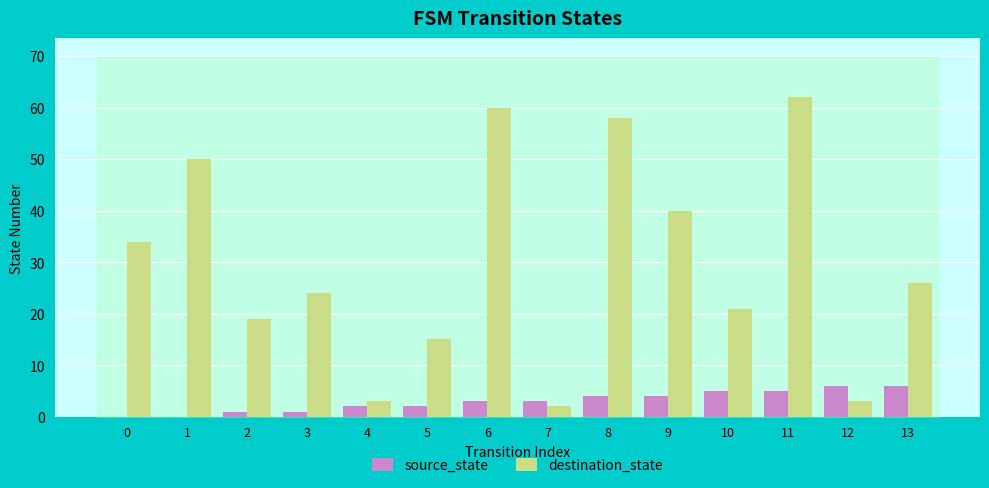

Are the bars grouped side by side (vs. stacked)?

Yes